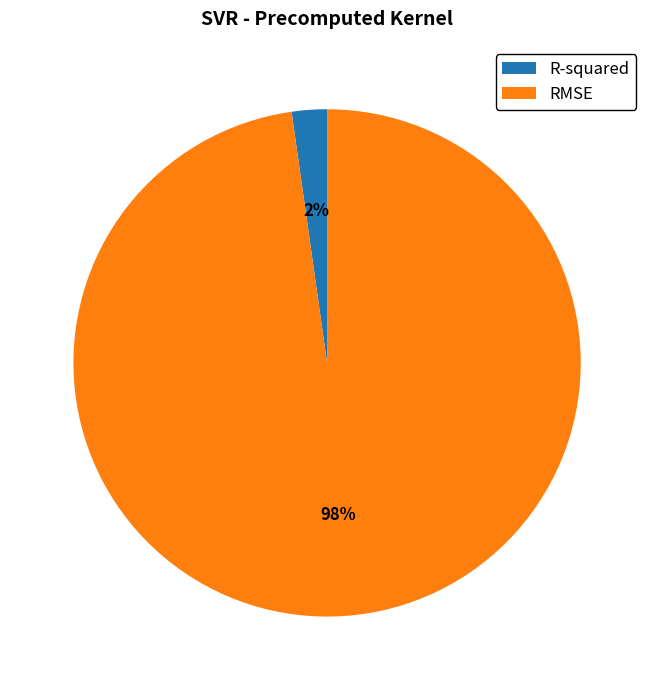

Is the sum of R-squared and RMSE greater than half?

Yes